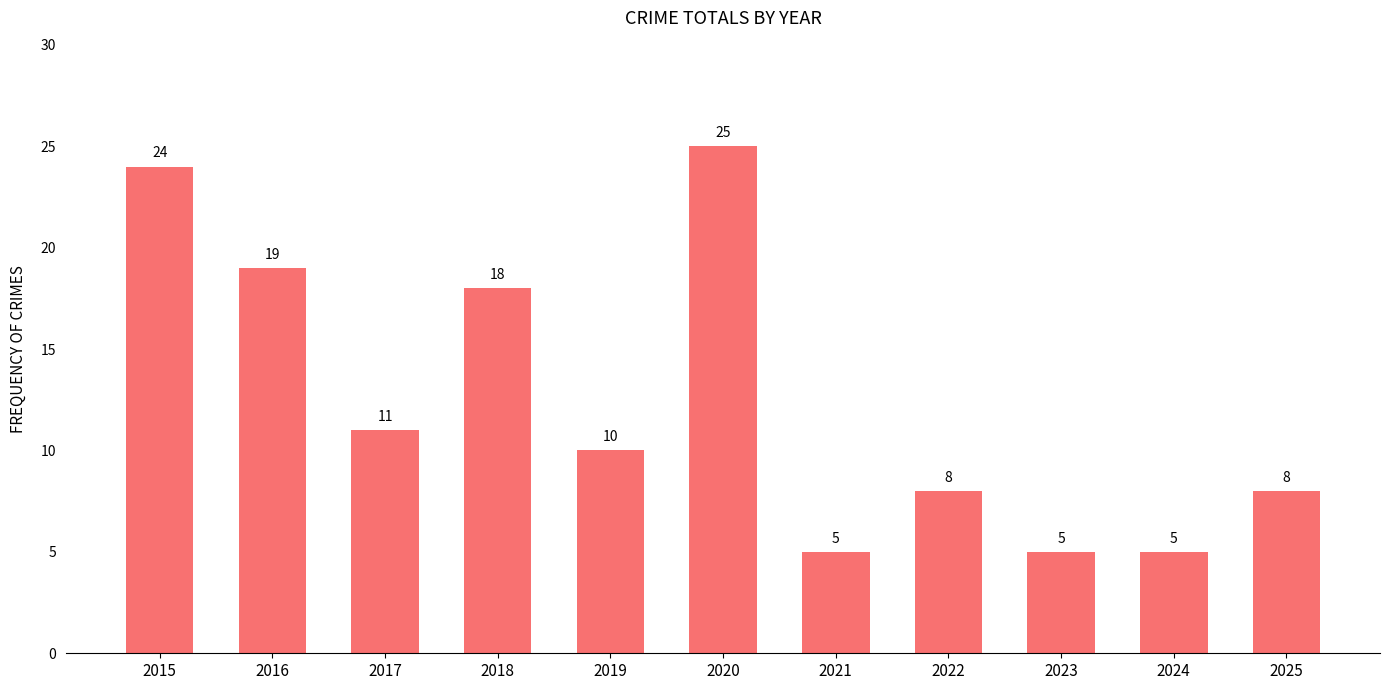

What is the maximum value shown in the chart?

25